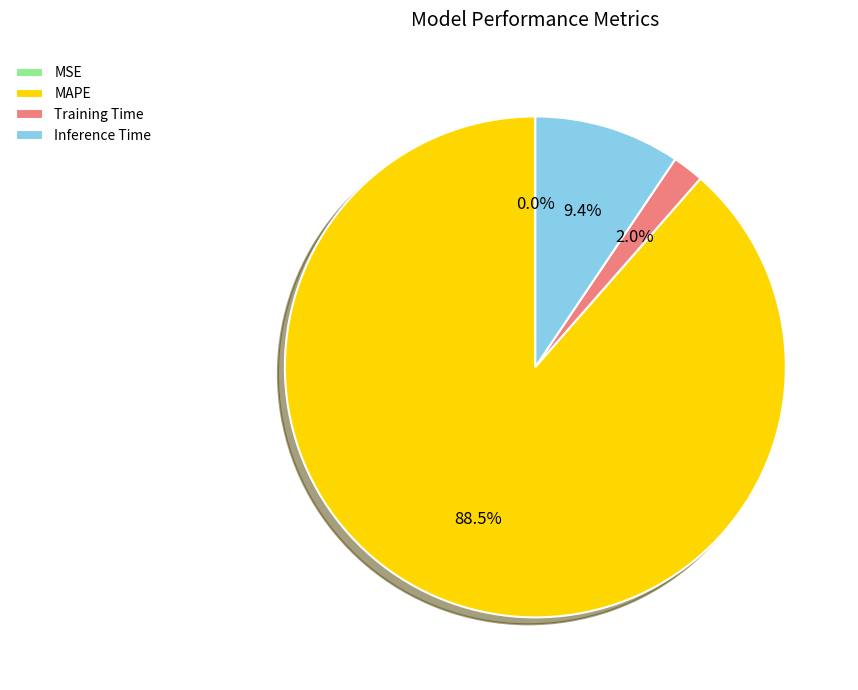

Which category has the biggest portion of the pie?

MAPE